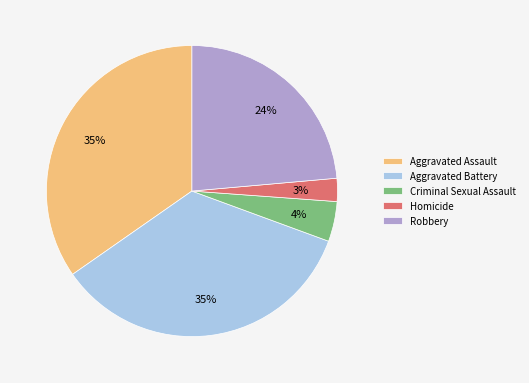

Between Robbery and Aggravated Battery, which is larger?

Aggravated Battery